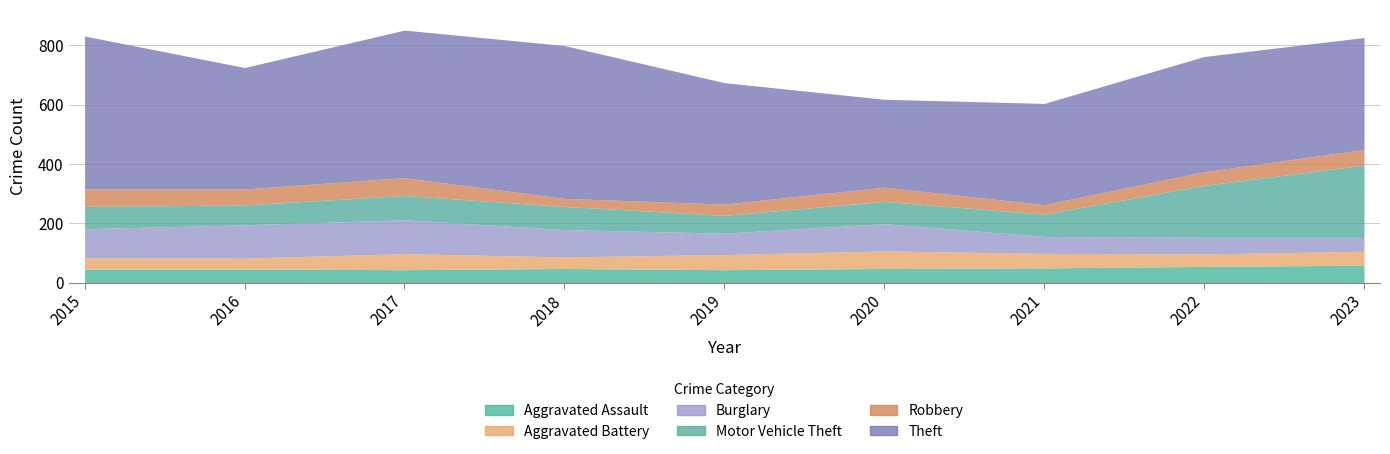

What is the value of the Theft point at the 7th from the left?

341